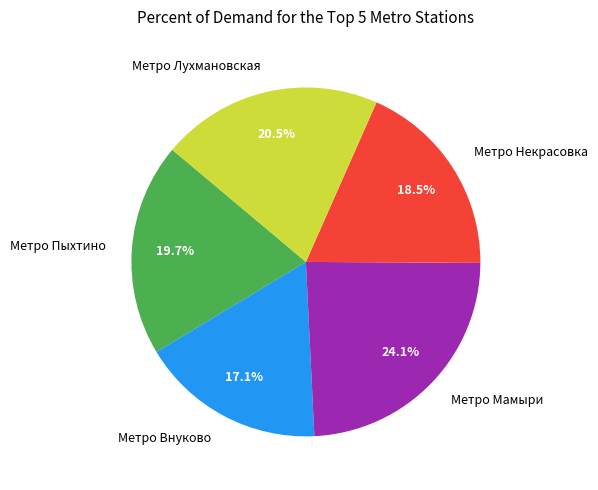

Rank the categories by value from lowest to highest.

Метро Внуково, Метро Некрасовка, Метро Пыхтино, Метро Лухмановская, Метро Мамыри